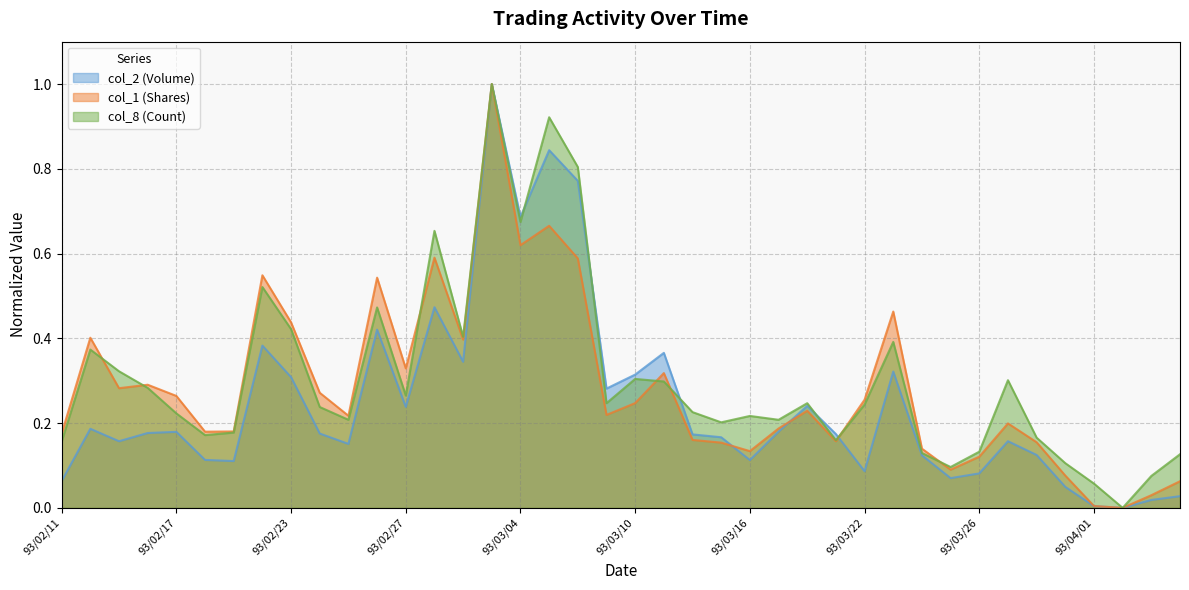

What is the difference between the maximum and minimum values in the col_2 (Volume) series?

1.0